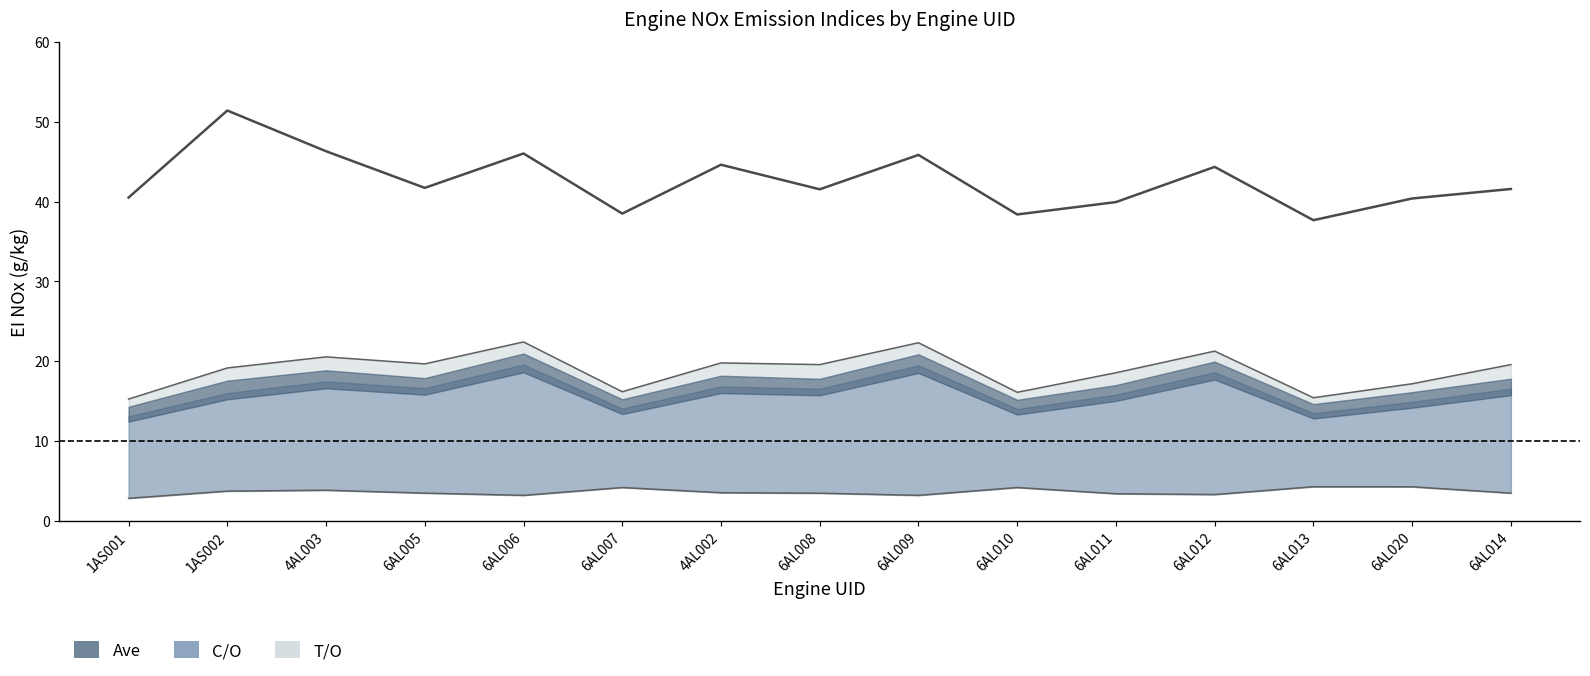

List the series in order of their overall mean, highest first.

EI_NOx_Ave, EI_NOx_T/O, EI_NOx_Idle